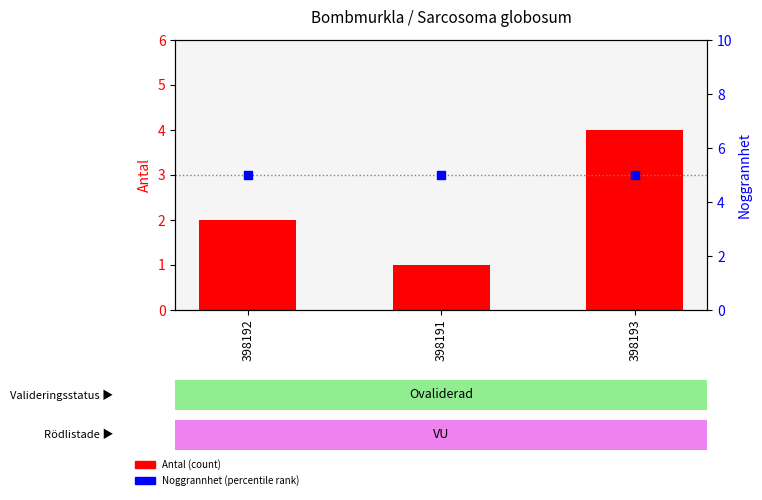

Which series has the widest spread of Y values?

Antal (count)